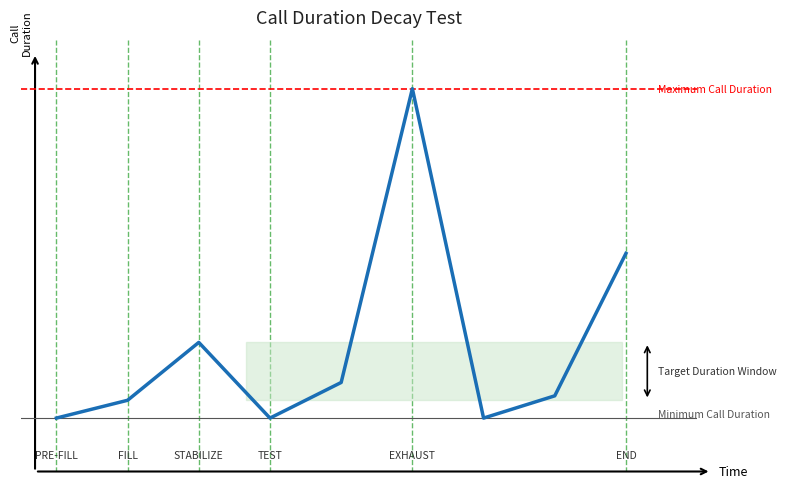

Reading right to left, transcribe all the data shown in this chart.

46988=37	46987=5	46986=0	46985=74	46984=8	46983=0	46982=17	46981=4	46980=0